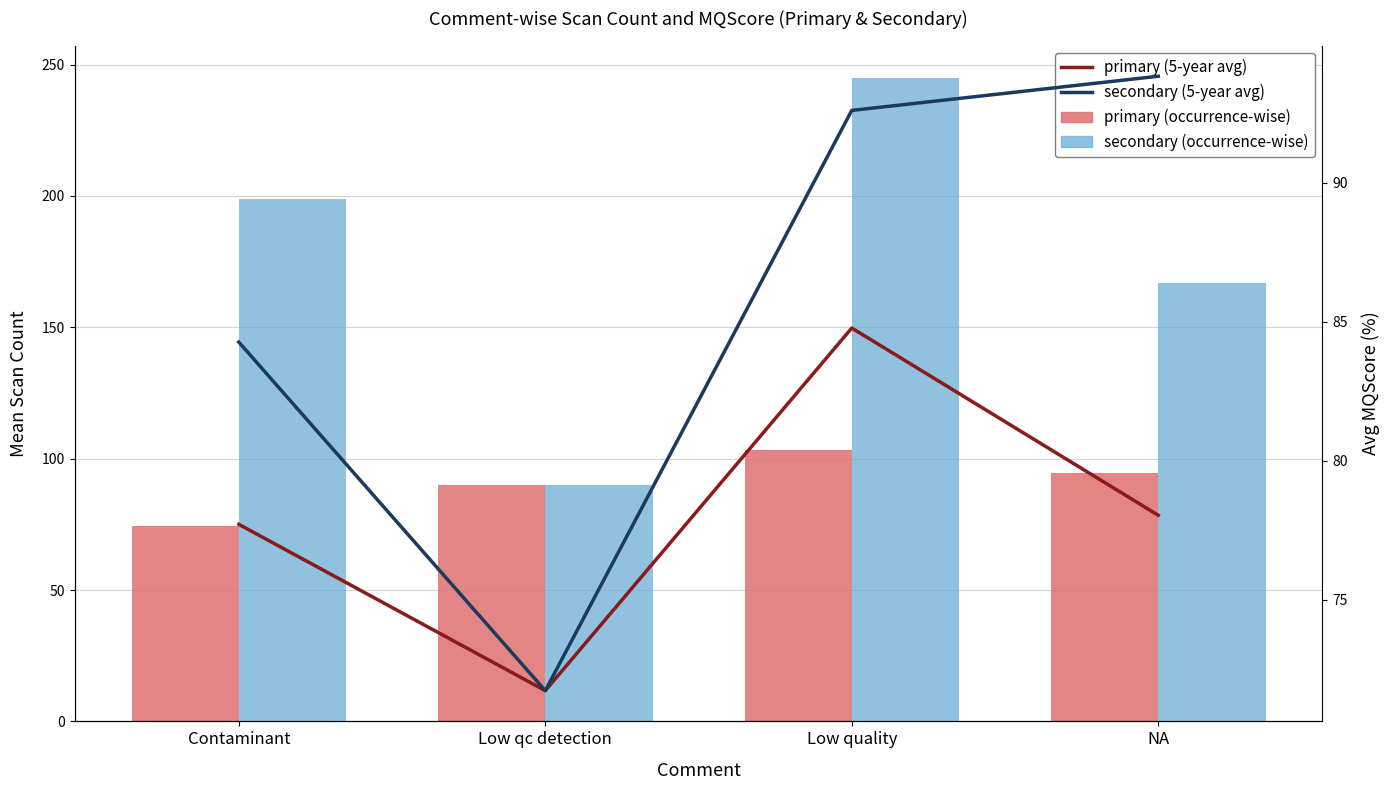

Which series has the largest total across all categories?

secondary (occurrence-wise)